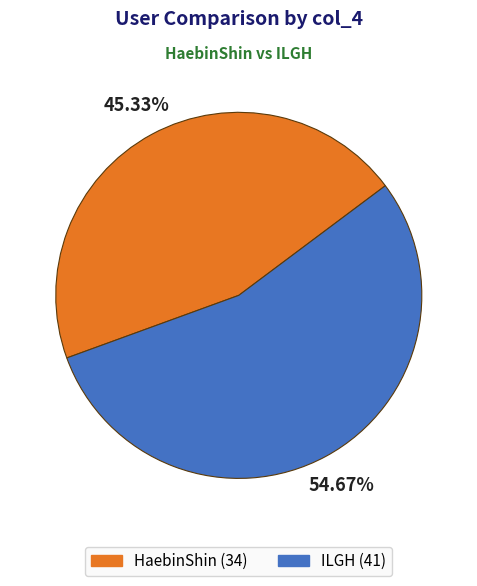

What portion of the pie excludes HaebinShin?

54.7%